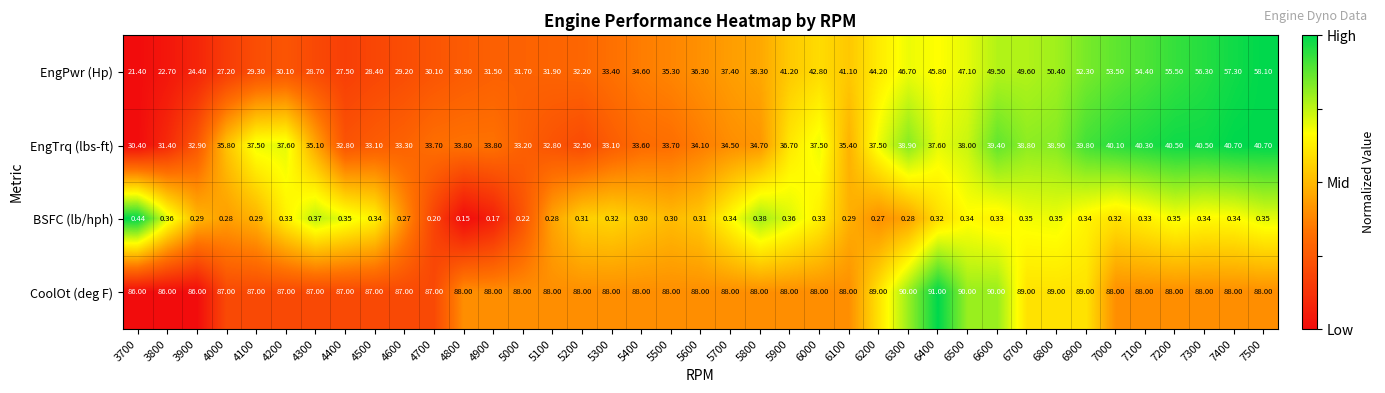

Which series has the largest total across all categories?

CoolOt (deg F)